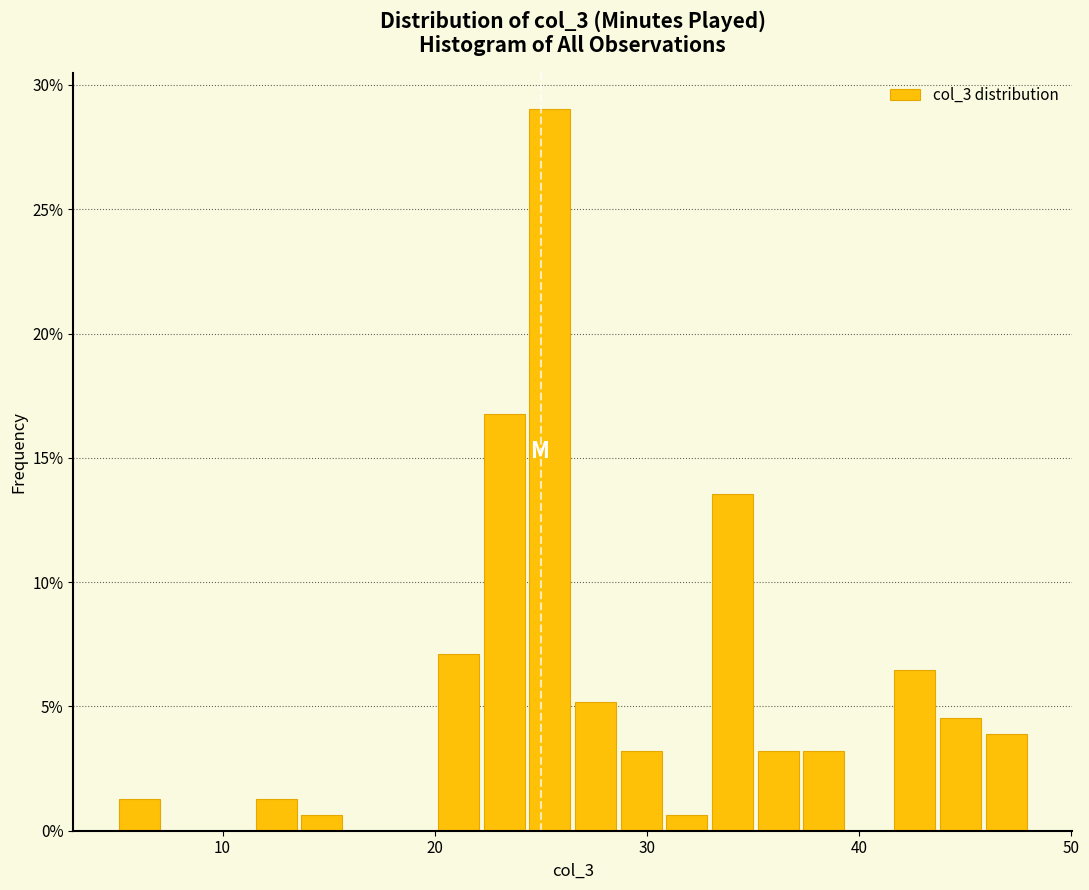

Read against the x-axis, roughly where is the centre of the tallest bar?

25